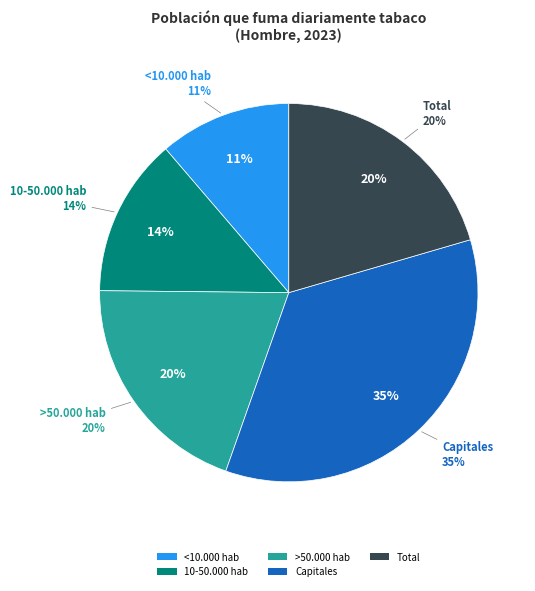

How many segments does this pie chart have?

5